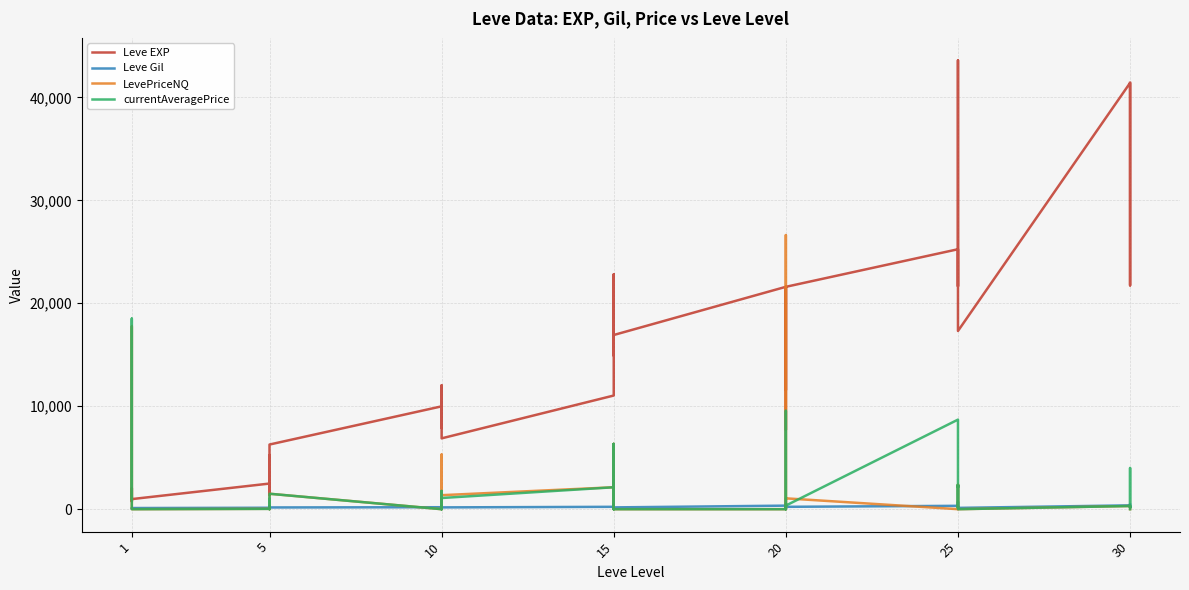

What is the difference between the second highest and second lowest values in the currentAveragePrice series?

9555.2